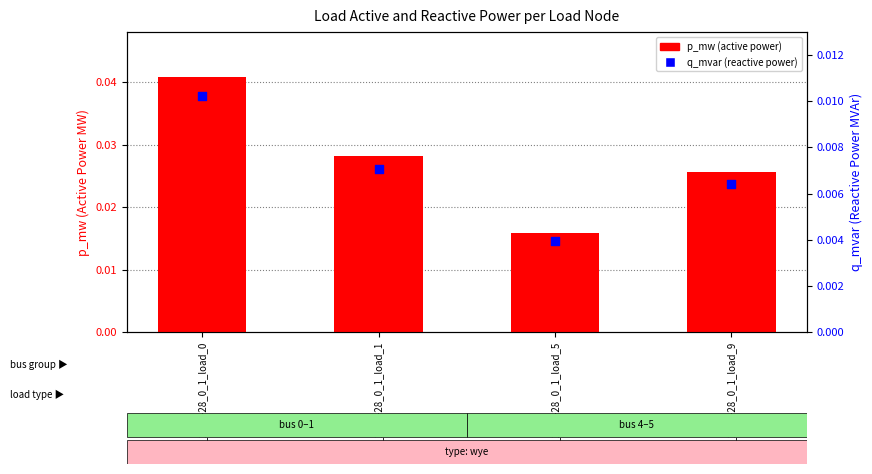

Which series has the largest Y range (max minus min)?

p_mw (active power)